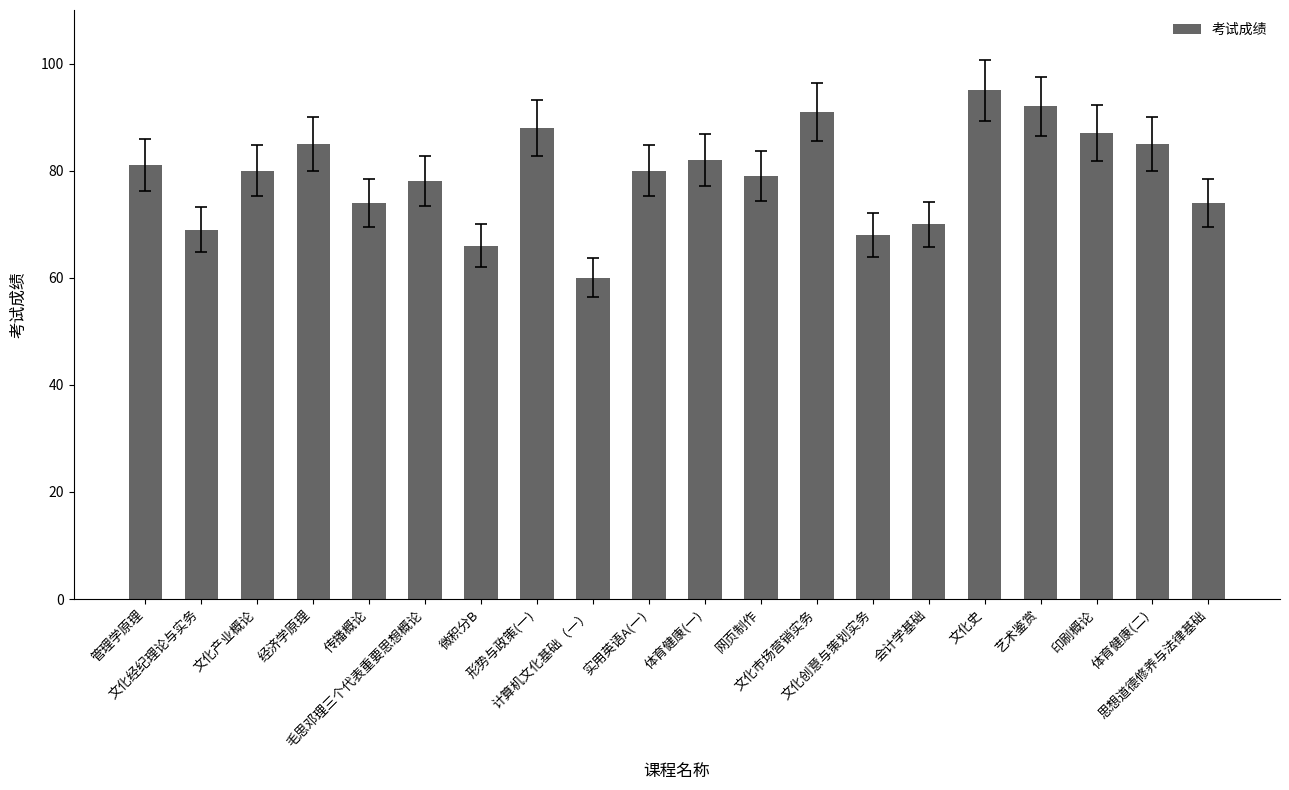

Does the chart contain stacked bars?

No